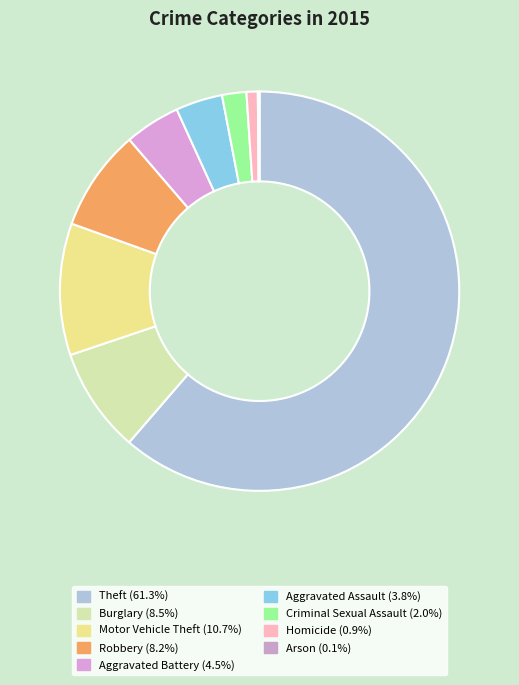

How many segments does this pie chart have?

9